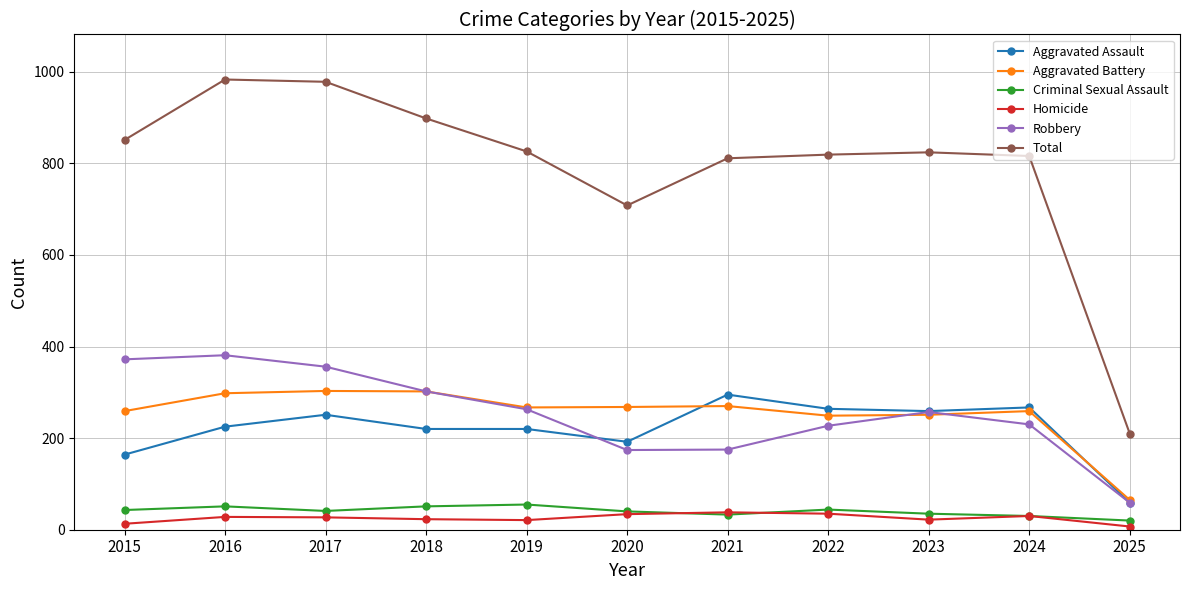

What is the total value across all series at 2022?

1638